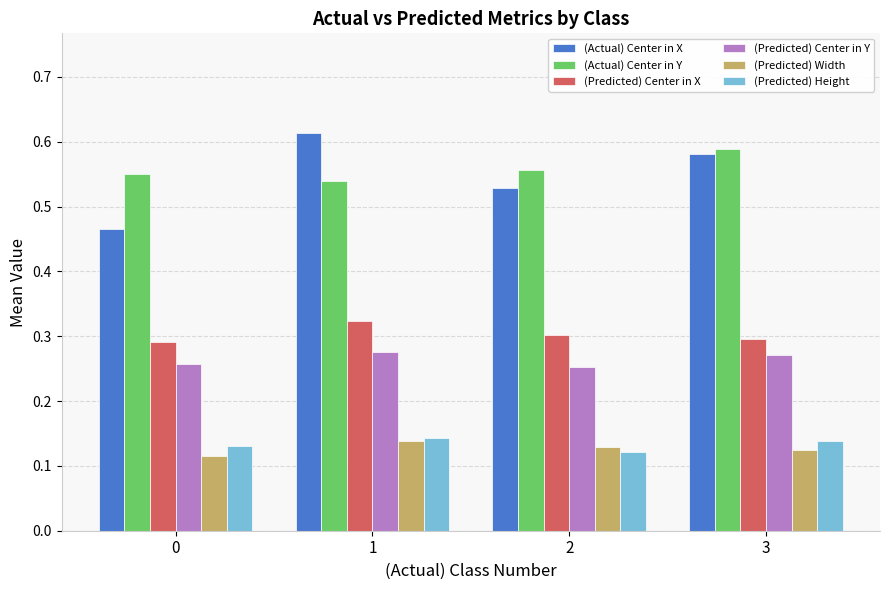

How many data points does each series have?

4